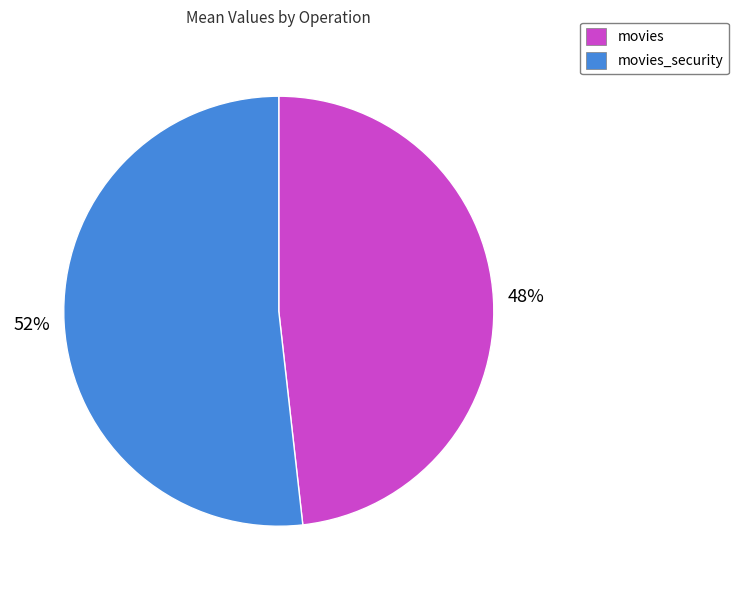

Is it true that movies is 48% of the pie?

True